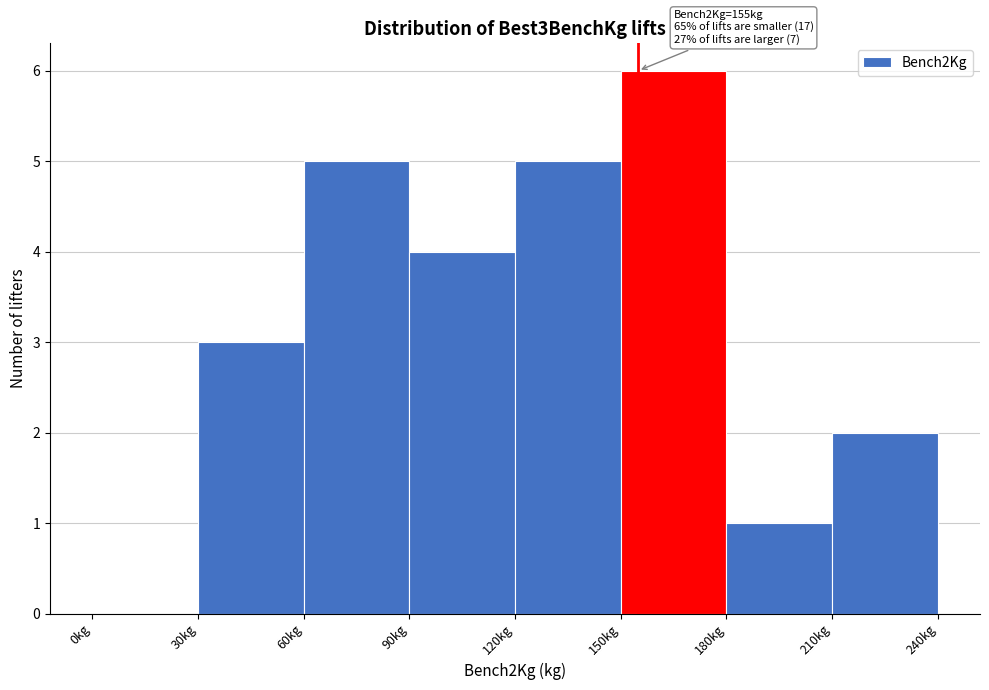

Which range on the x-axis has the tallest bar?

150 to 180